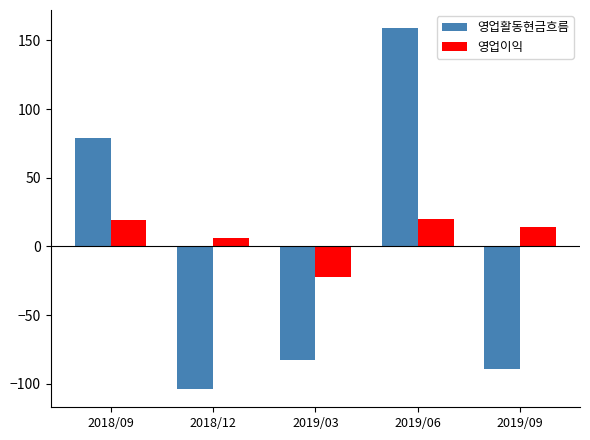

The 영업활동현금흐름 series shows -83 at 2019/03. True or false?

True